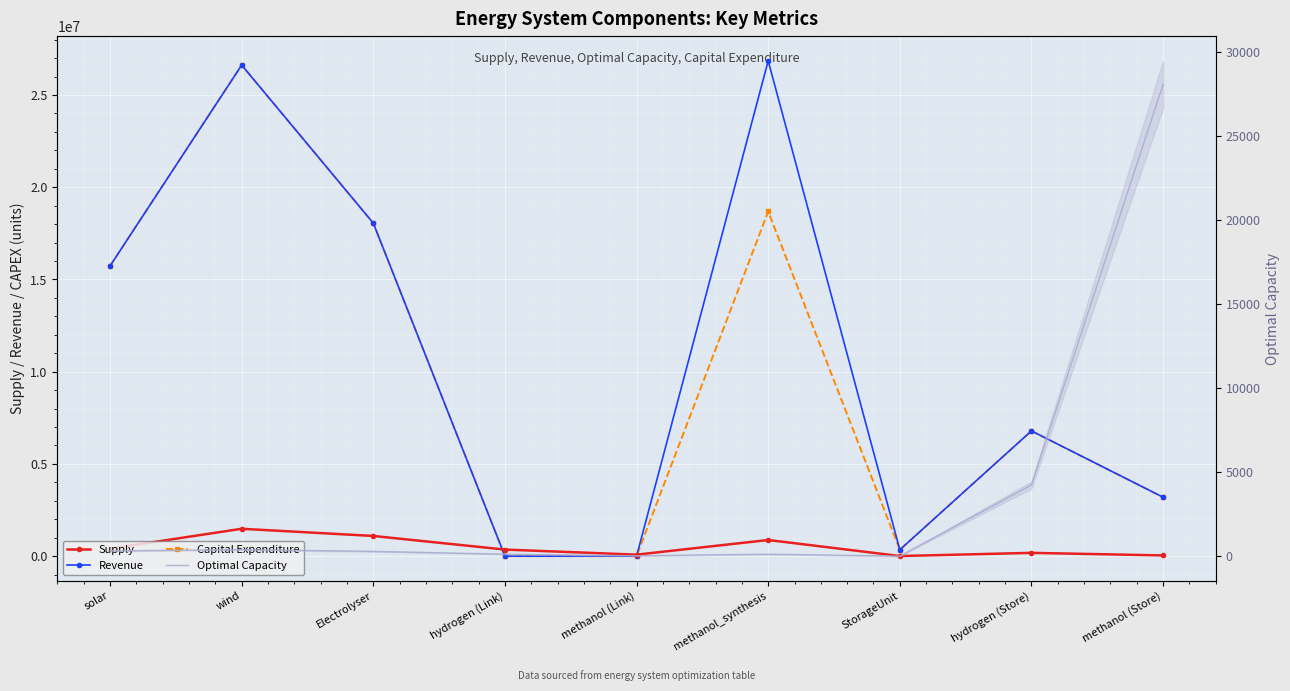

Which has a higher value, solar or Electrolyser?

Electrolyser